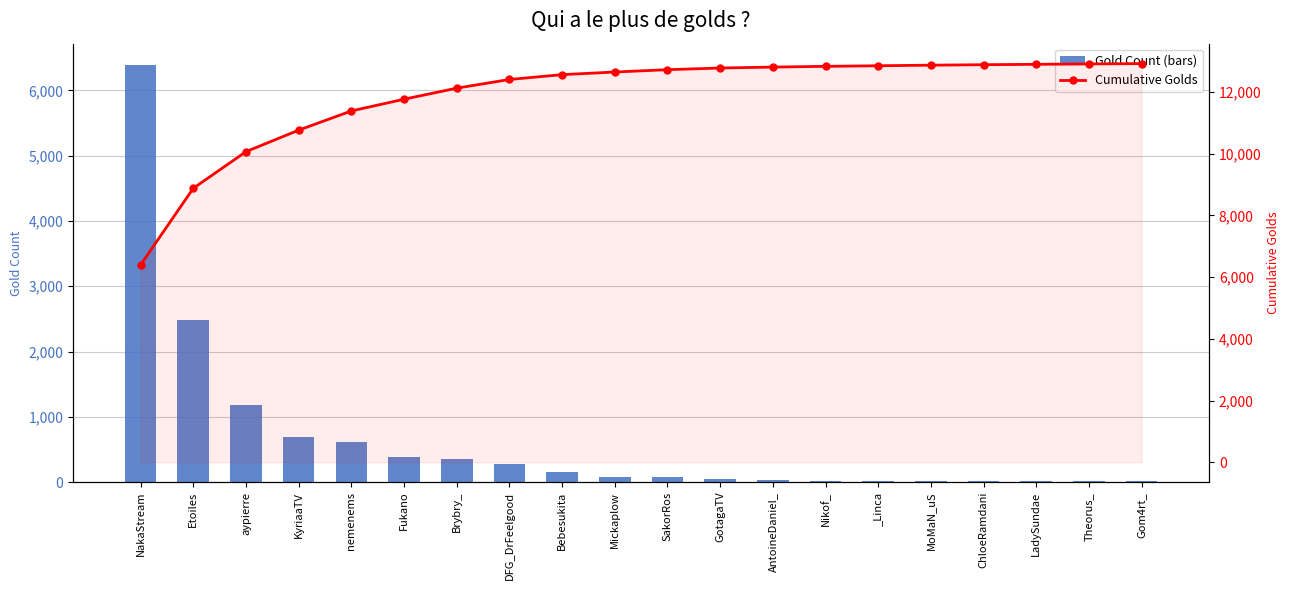

Reading right to left, extract all data points from this chart.

Gold Count (bars): Gom4rt_=11	Theorus_=12	LadySundae=13	ChloeRamdani=15	MoMaN_uS=19	_Linca=19	Nikof_=24	AntoineDaniel_=30	GotagaTV=54	SakorRos=76	Mickaplow=85	Bebesukita=157	DFG_DrFeelgood=281	Brybry_=358	Fukano=381	nemenems=622	KyriaaTV=697	aypierre=1187	Etoiles=2484	NakaStream=6396
Cumulative Golds: Gom4rt_=12921	Theorus_=12910	LadySundae=12898	ChloeRamdani=12885	MoMaN_uS=12870	_Linca=12851	Nikof_=12832	AntoineDaniel_=12808	GotagaTV=12778	SakorRos=12724	Mickaplow=12648	Bebesukita=12563	DFG_DrFeelgood=12406	Brybry_=12125	Fukano=11767	nemenems=11386	KyriaaTV=10764	aypierre=10067	Etoiles=8880	NakaStream=6396